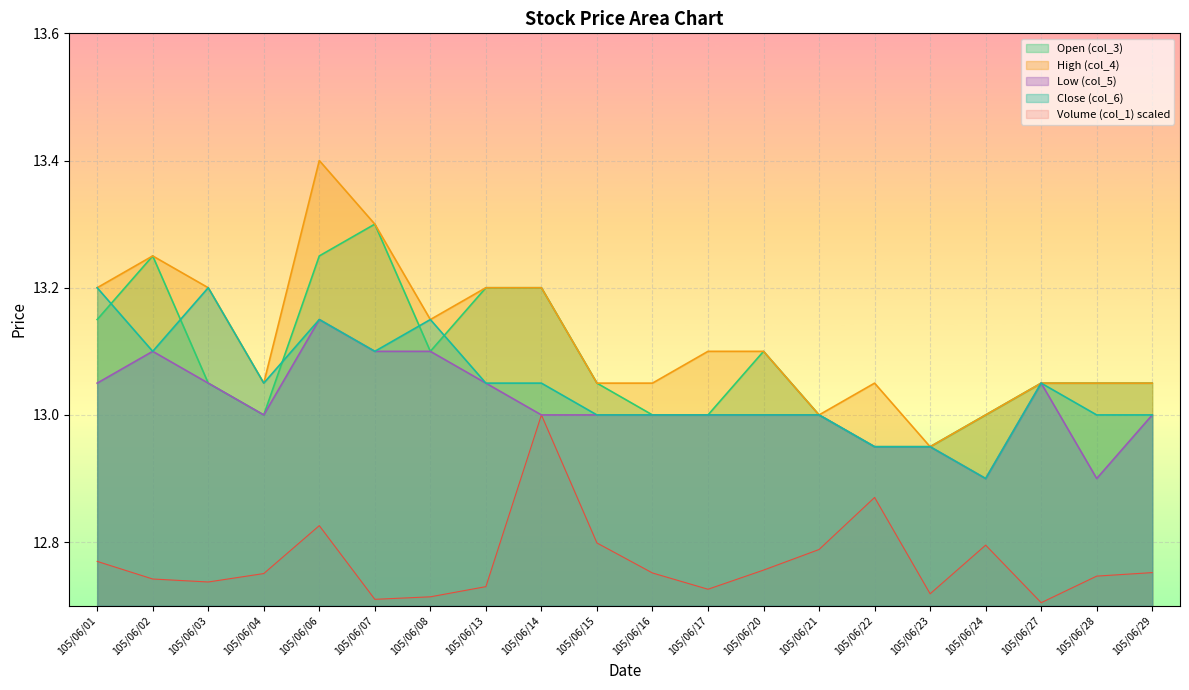

True or false: Close (col_6) and High (col_4) intersect in this chart.

False